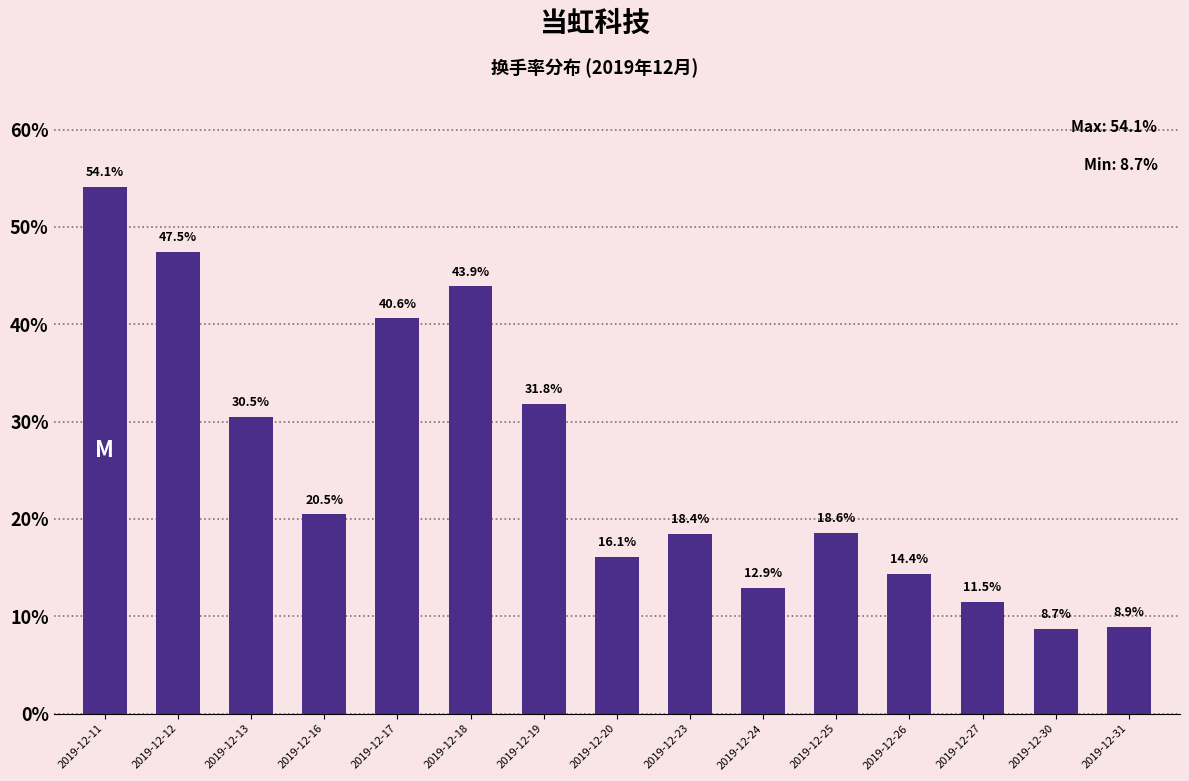

Between 2019-12-19 and 2019-12-20, which is larger?

2019-12-19